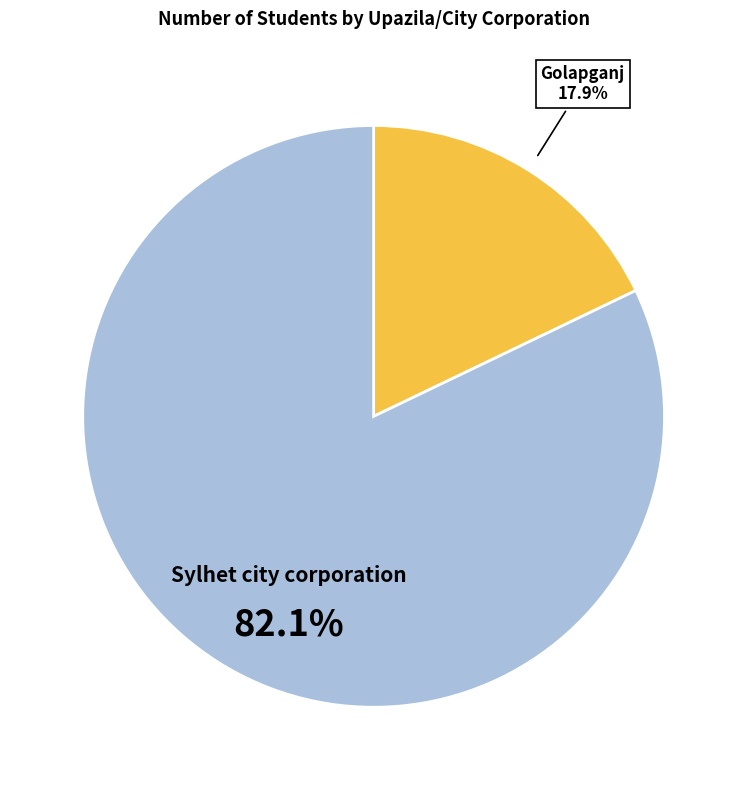

Does any single category account for the majority?

Yes